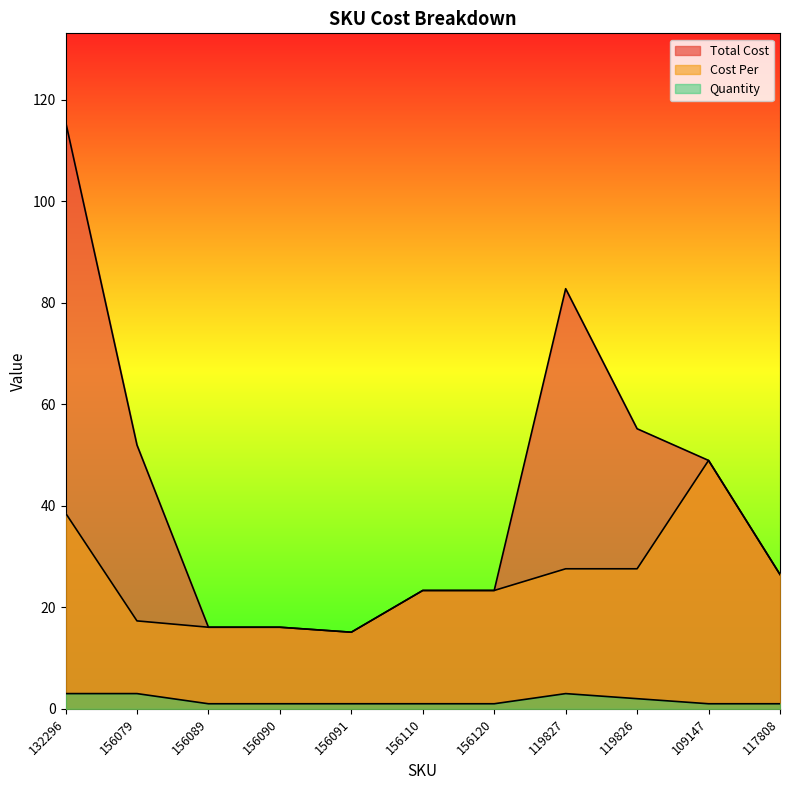

How many interior local valleys does the Cost Per series have?

1